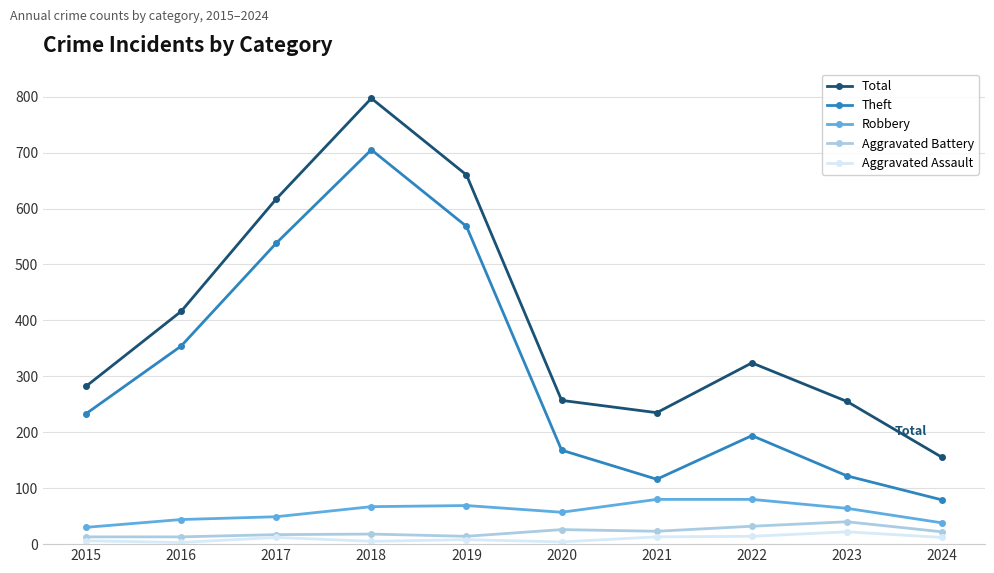

How many interior local peaks does the Total series have?

2